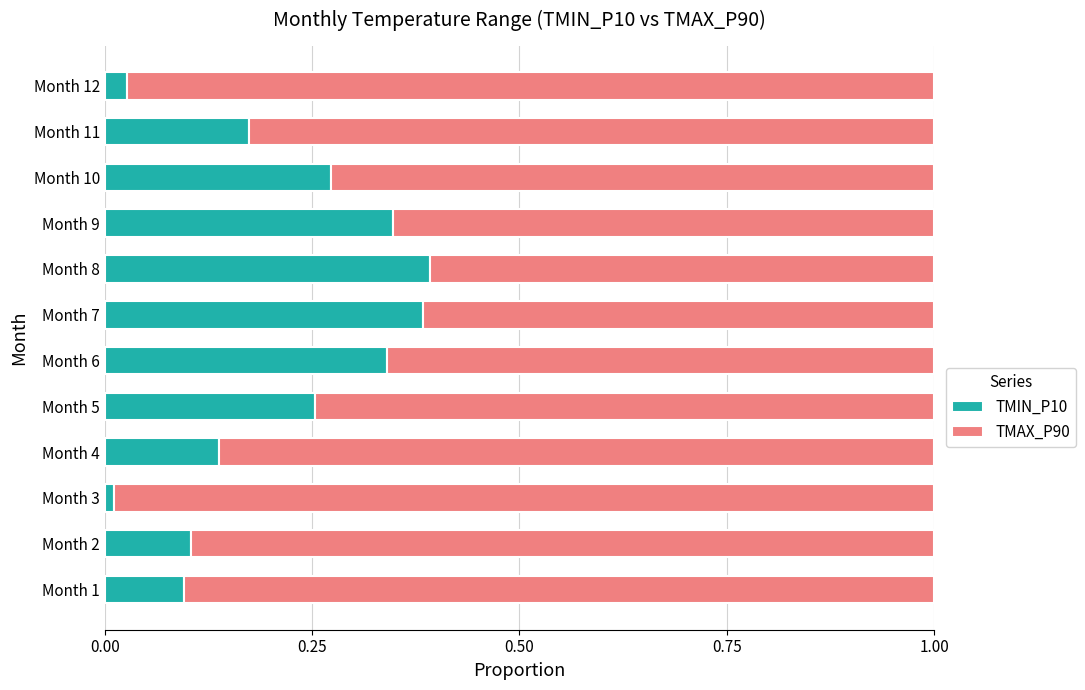

The value of TMIN_P10 at Month 5 is 0.1. True or false?

False